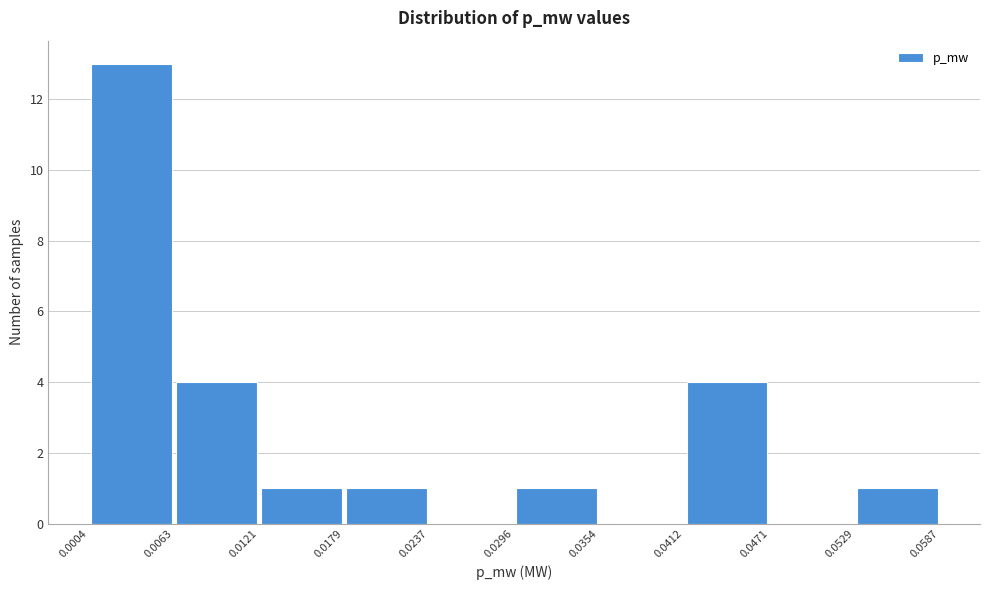

Reading left to right, list every bar in this chart as the range it spans on the x-axis followed by its height. The values are not printed on the chart, so give them approximately, as read against the axis.

0.0004 to 0.0063: 13
0.0063 to 0.0121: 4
0.0121 to 0.0179: 1
0.0179 to 0.0237: 1
0.0237 to 0.0296: 0
0.0296 to 0.0354: 1
0.0354 to 0.0412: 0
0.0412 to 0.0471: 4
0.0471 to 0.0529: 0
0.0529 to 0.0587: 1